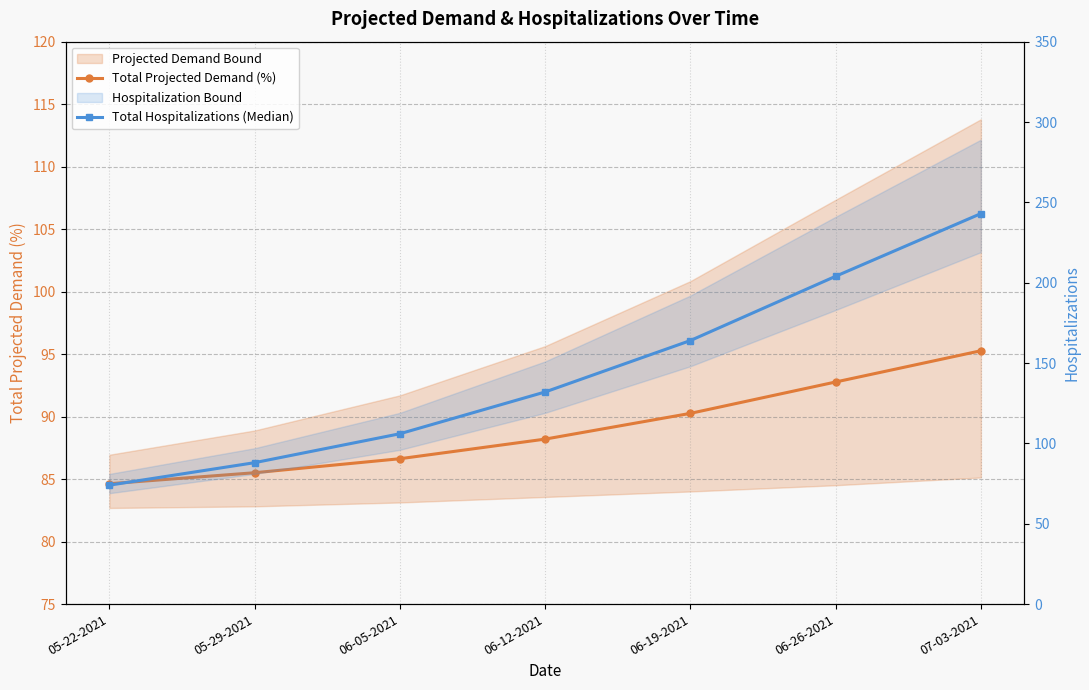

True or false: Total Hospitalizations (Median) has a value of 330.5 at 06-26-2021.

False